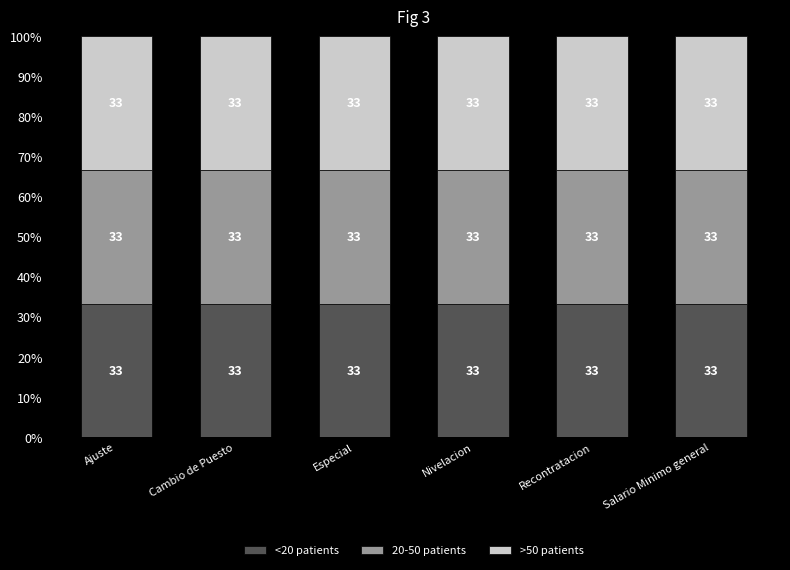

Does the chart contain any negative values?

No